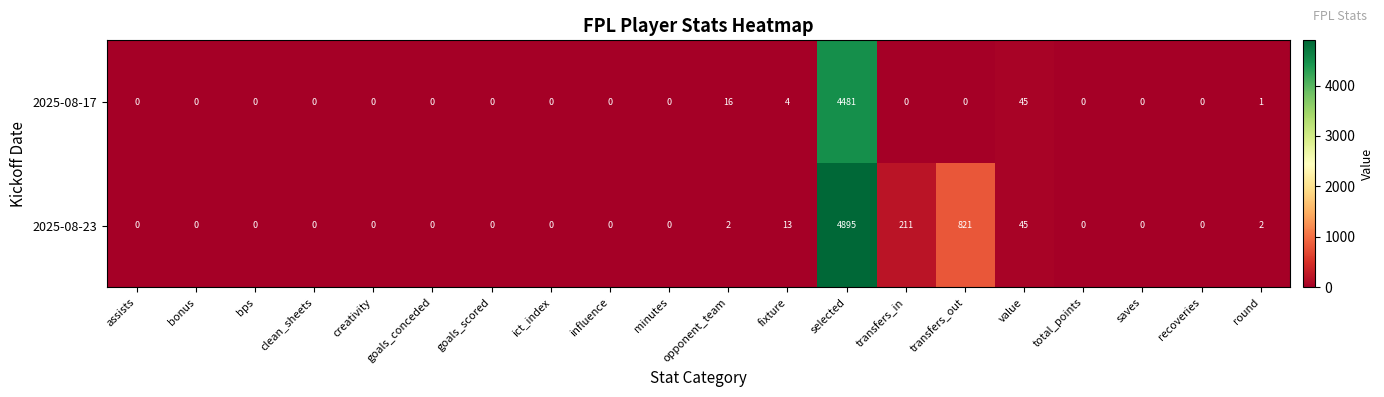

What is the average value of the 2025-08-17 series?

227